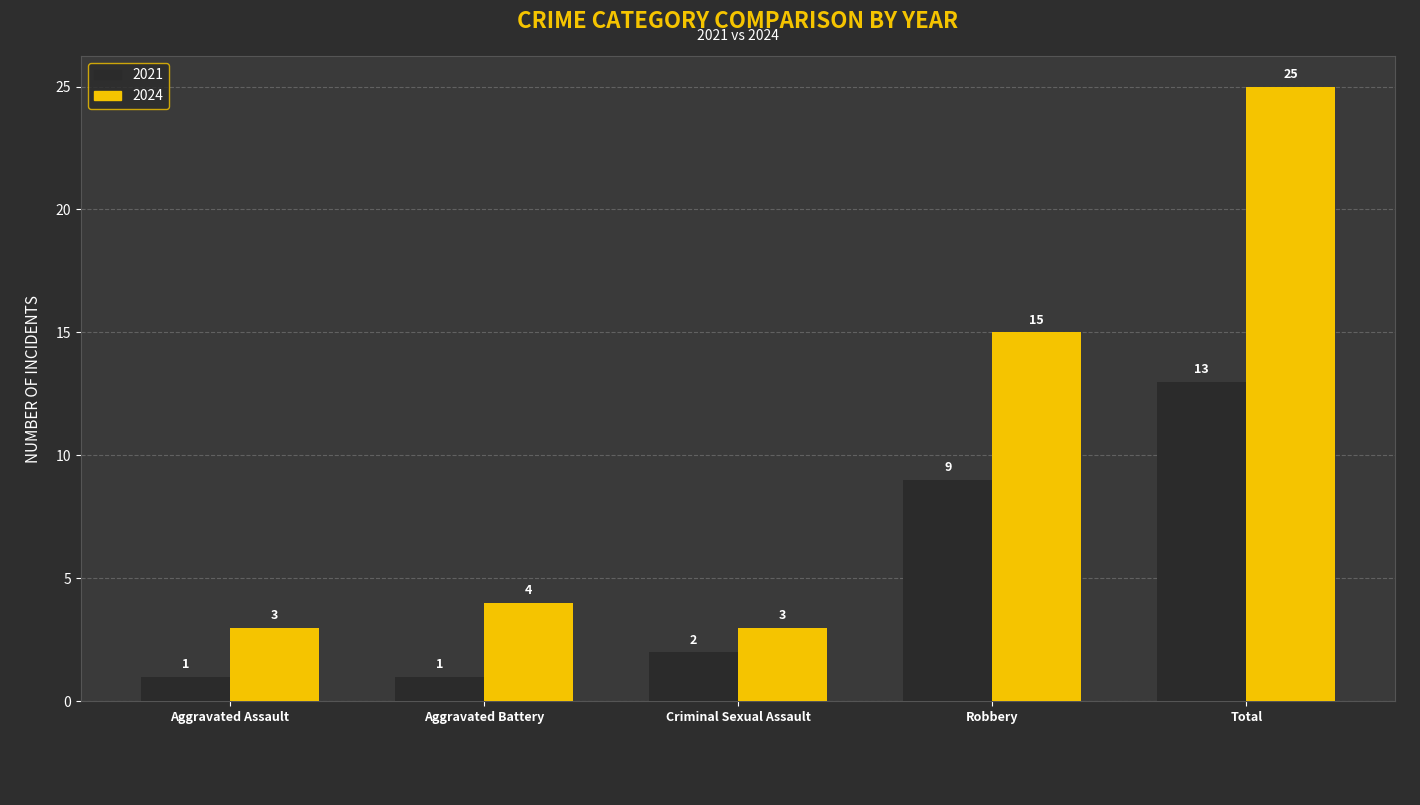

What is the highest value of the 2021 series?

13